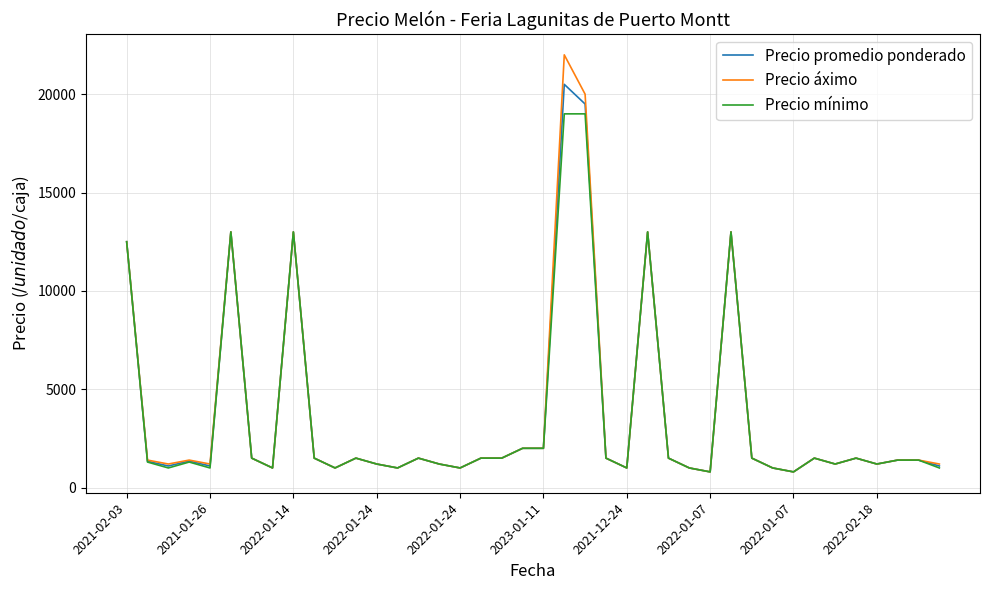

Which series has the largest range (max minus min)?

Precio áximo